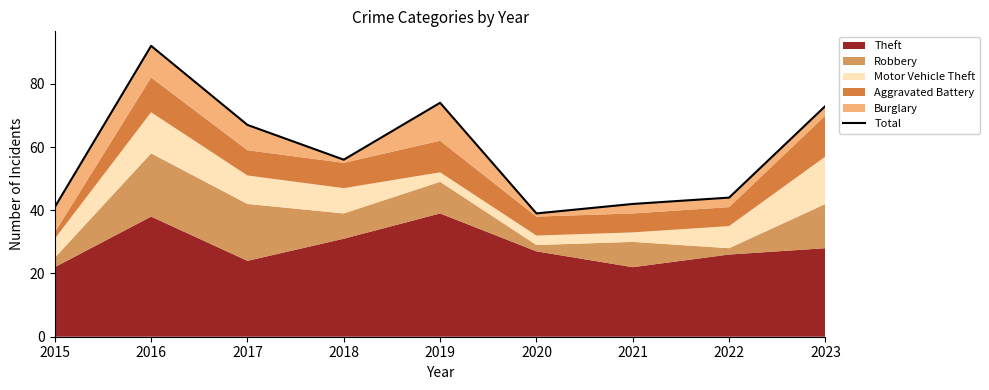

True or false: the data shows 67 at 2017.

True